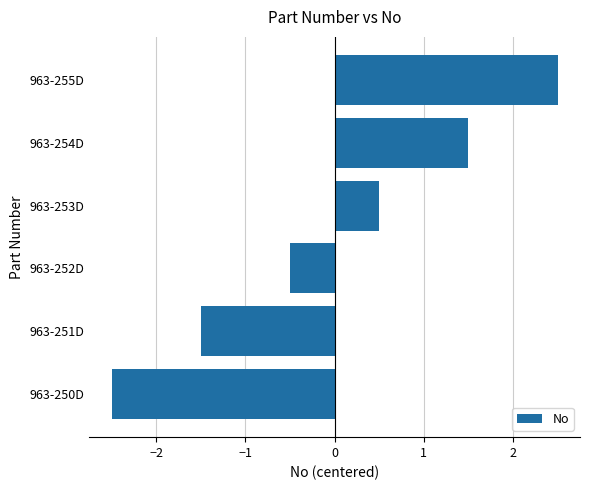

What is the difference between the maximum and minimum values?

5.0